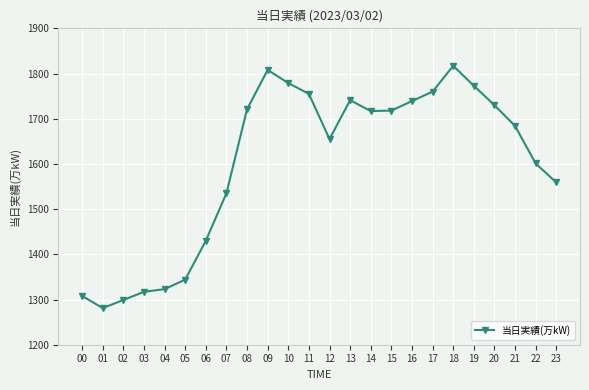

How many points are higher than both their immediate neighbors (excluding endpoints)?

3